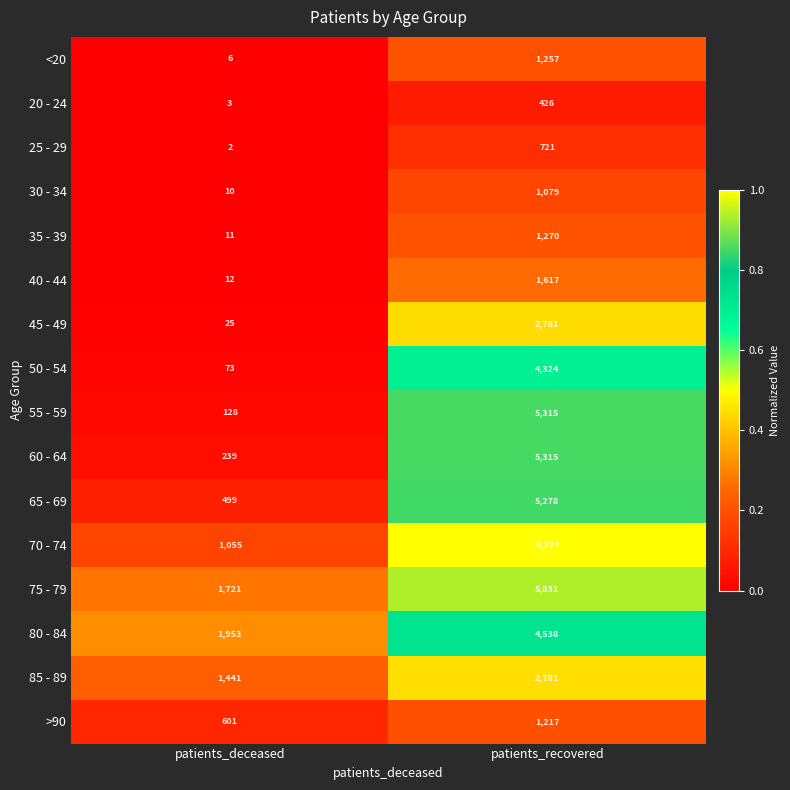

The <20 series shows 2 at patients_deceased. True or false?

False